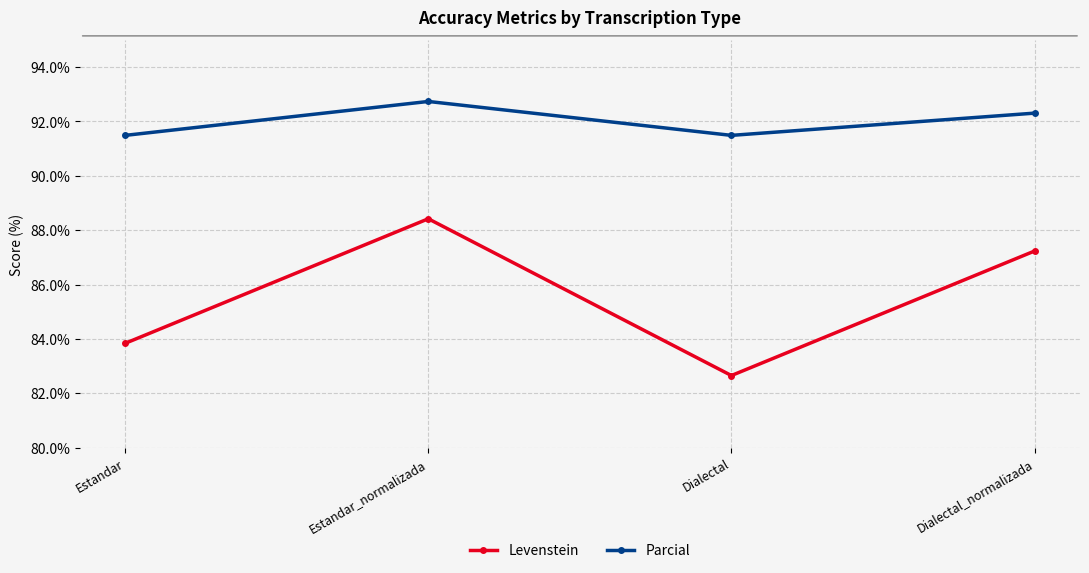

How many values in the Parcial series are below 92?

2